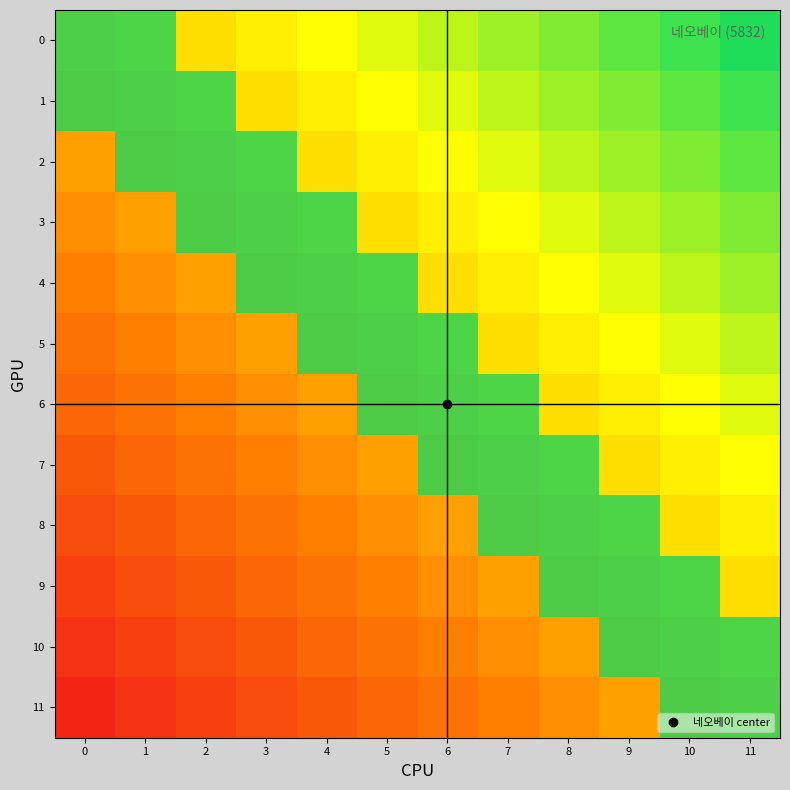

What is the difference between the highest and lowest values at 7?

1